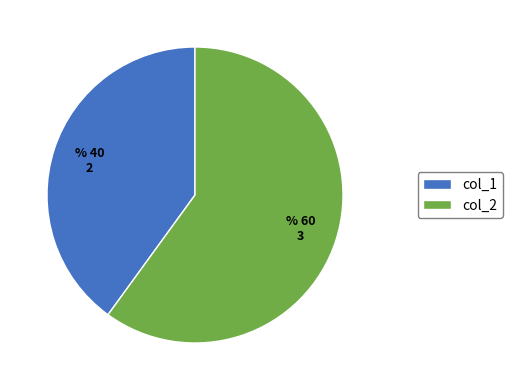

Rank the categories by value from highest to lowest.

col_2, col_1